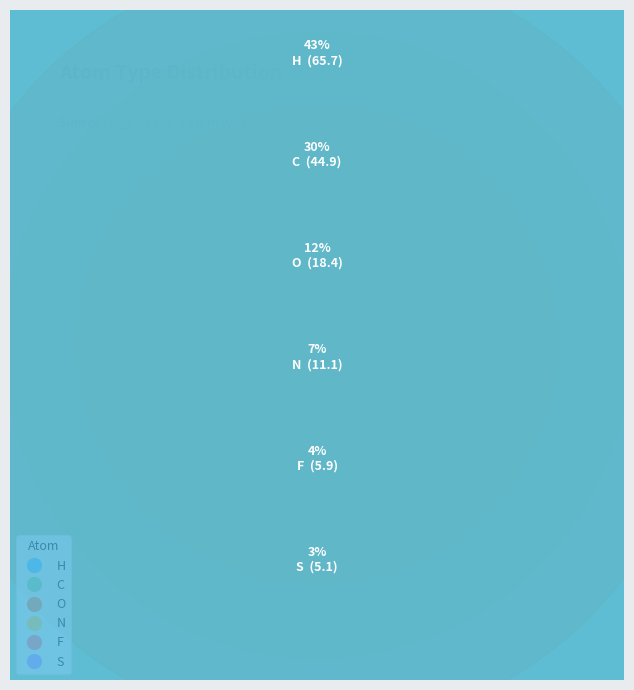

What percentage is the F slice, to the nearest percent?

4%